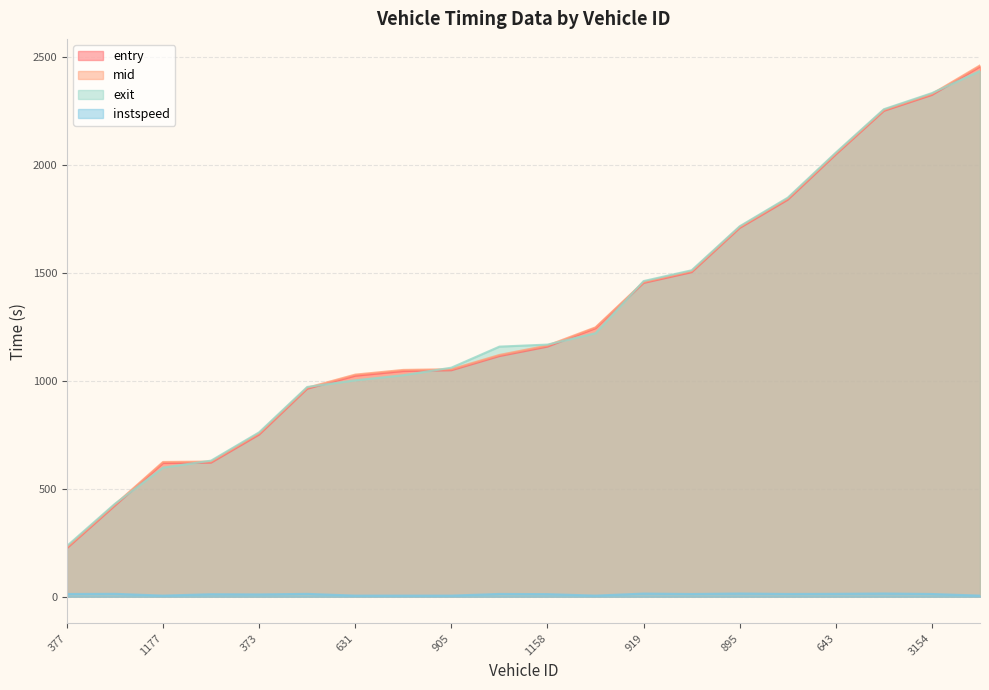

What is the difference between the maximum and minimum values in the entry series?

2232.4